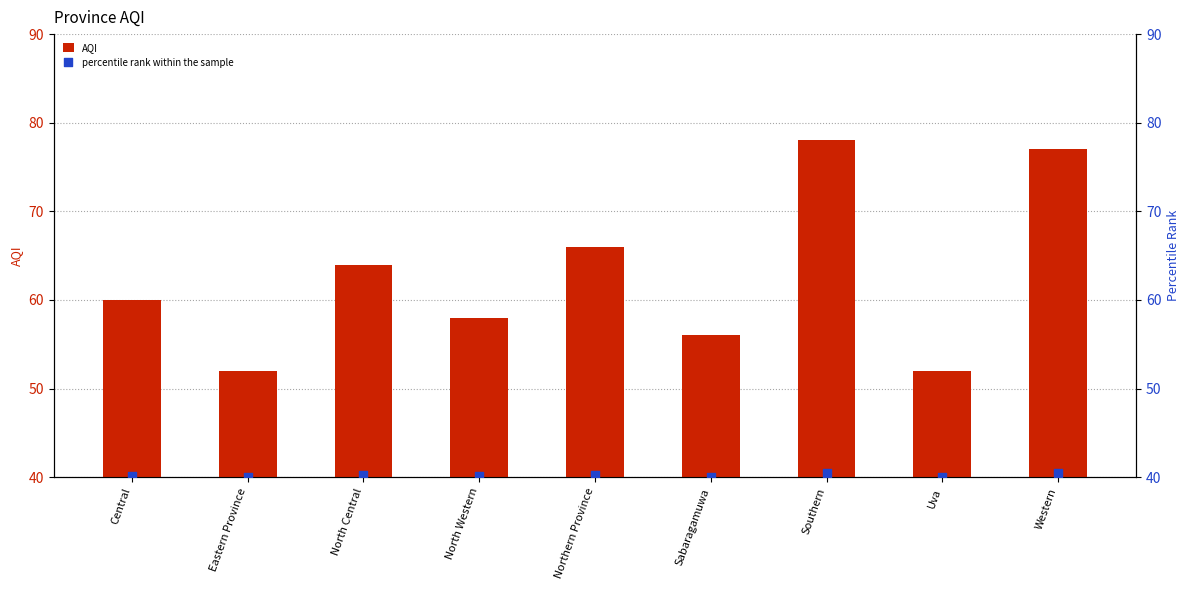

Which series reaches the maximum Y coordinate?

AQI